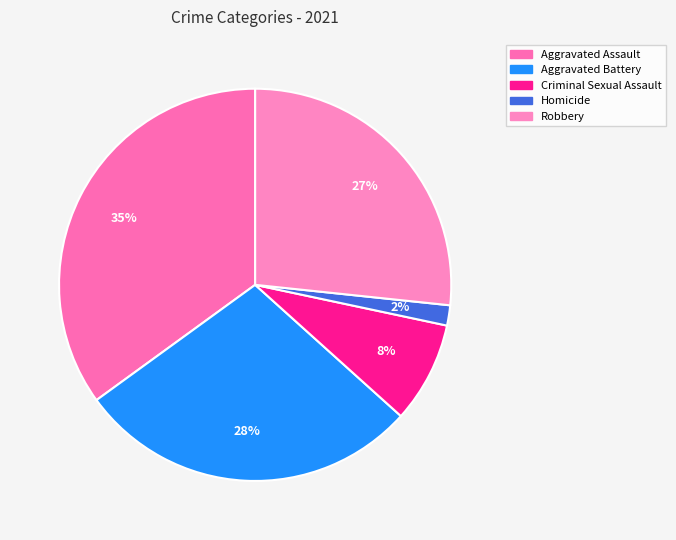

Count the number of slices in the pie.

5